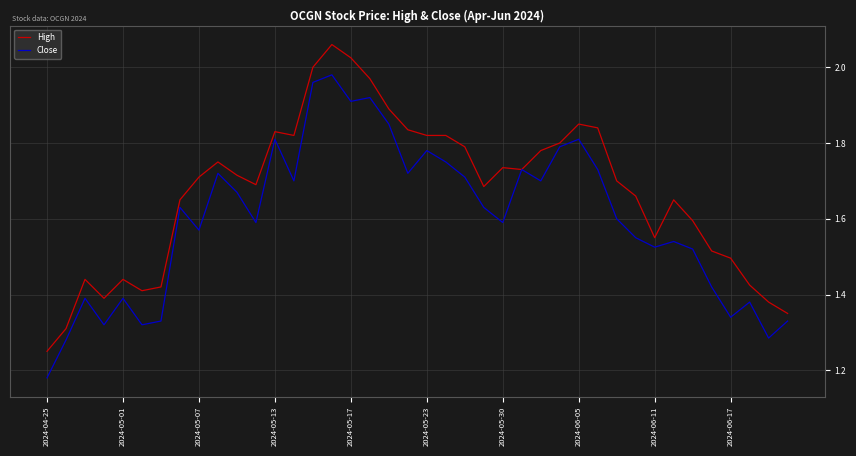

Rank the series by their average value, from lowest to highest.

Close, High